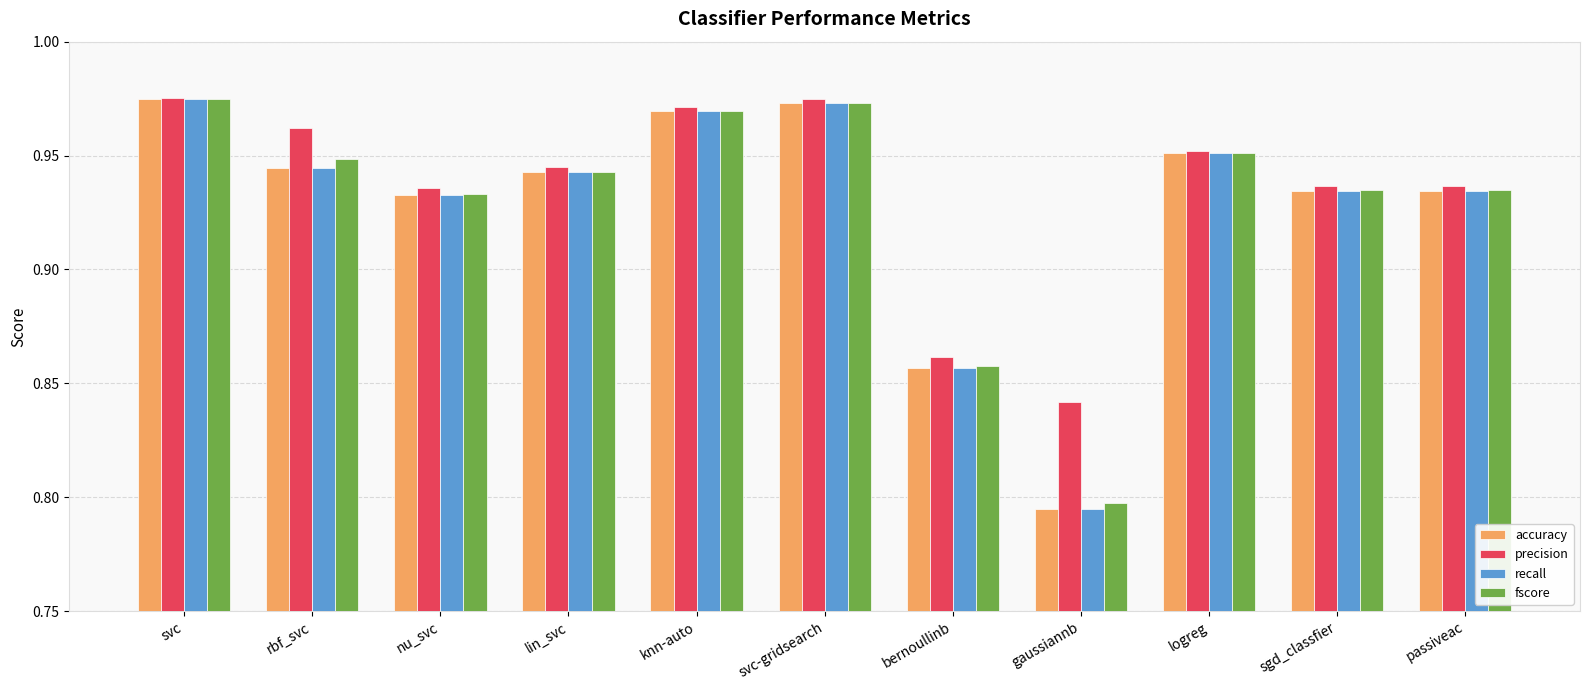

Which series changed the most between rbf_svc and gaussiannb?

fscore